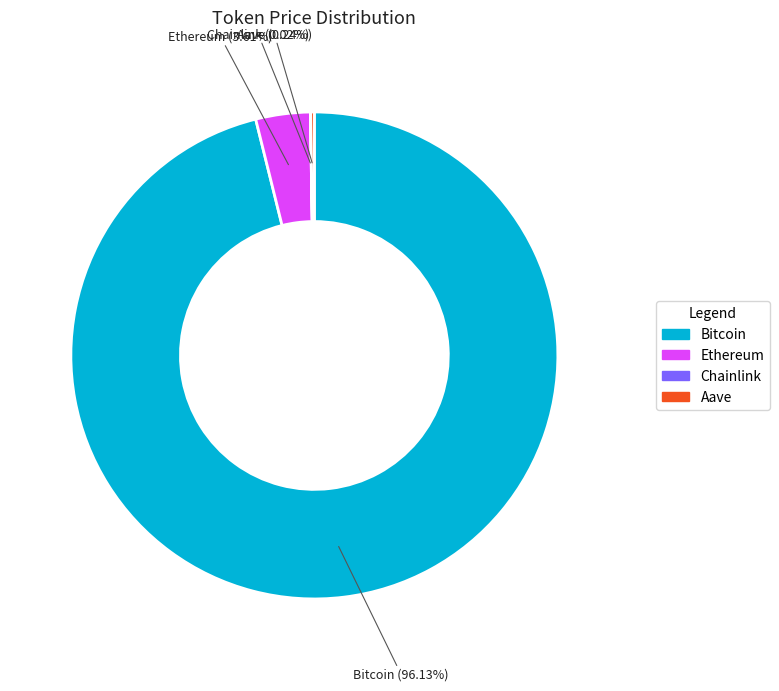

Which category accounts for the majority?

Bitcoin